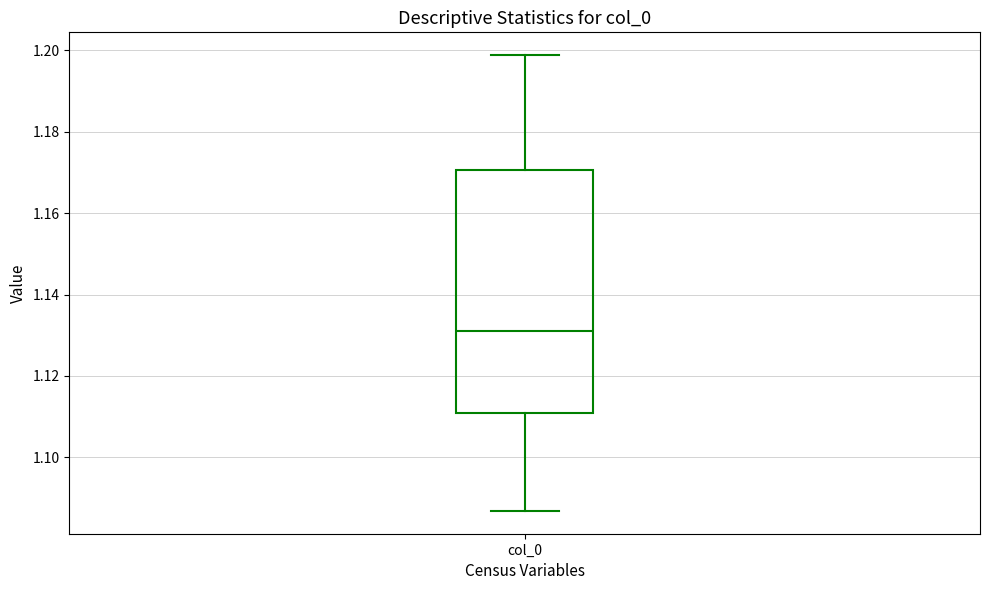

Where does the lower whisker of the box for col_0 end on the y-axis? The values are not printed on the chart, so give them approximately, as read against the axis.

1.086